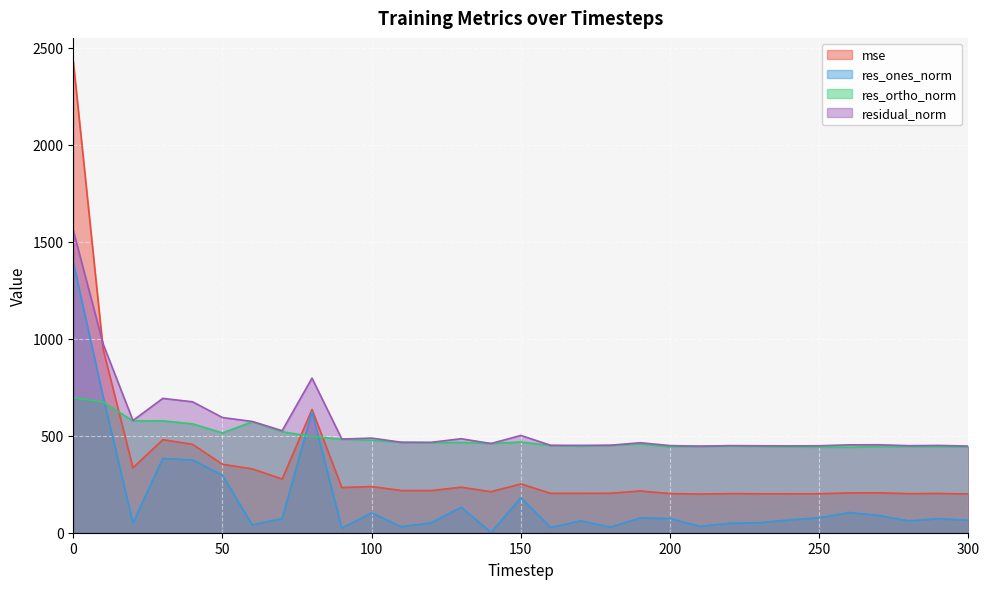

What is the lowest value of the residual_norm series?

446.4